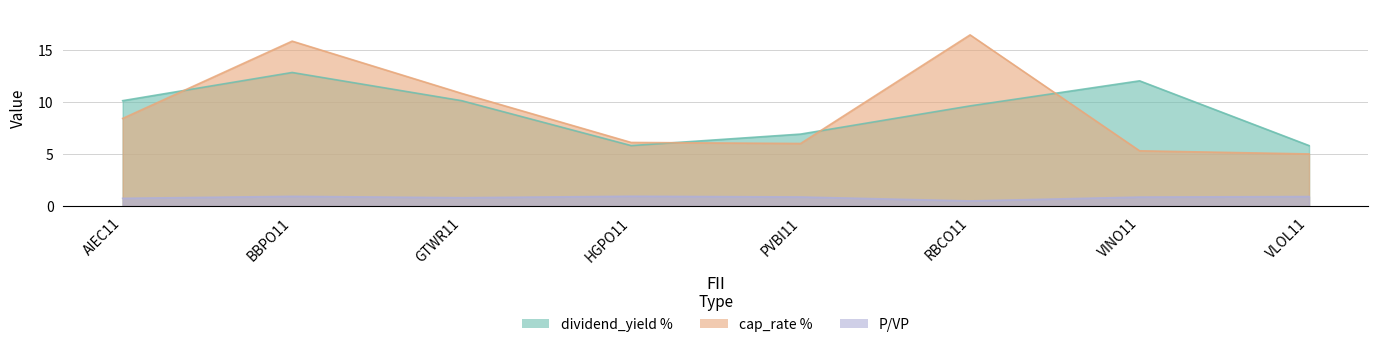

What is the total value across all series at BBPO11?

29.5